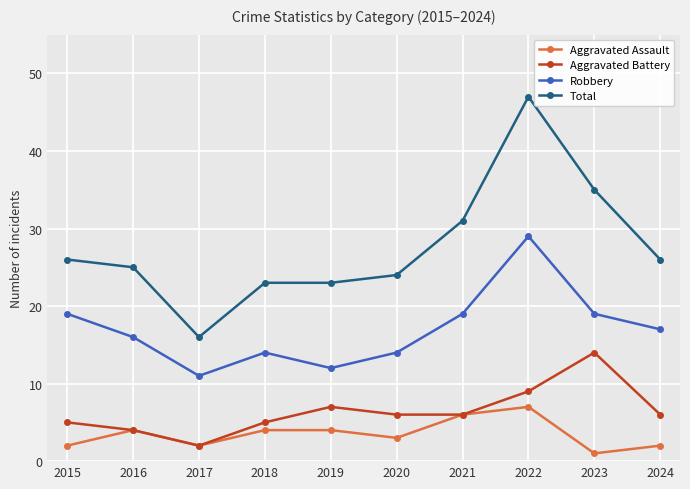

Which series has the largest total across all categories?

Total